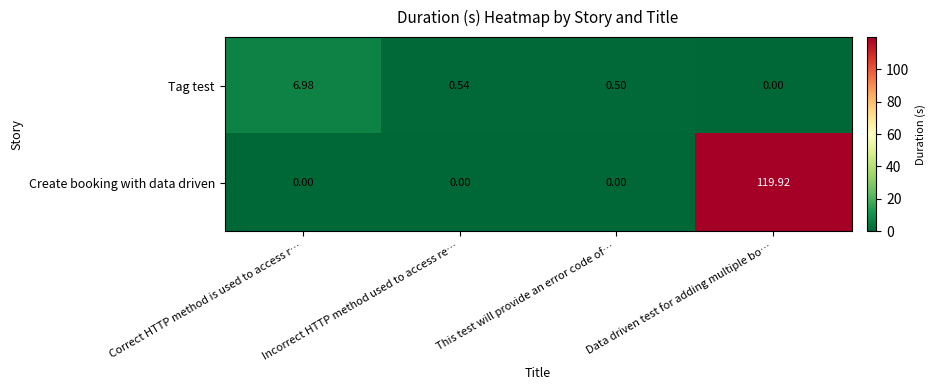

At which category is the sum across all series the highest?

Data driven test for adding multiple bo…